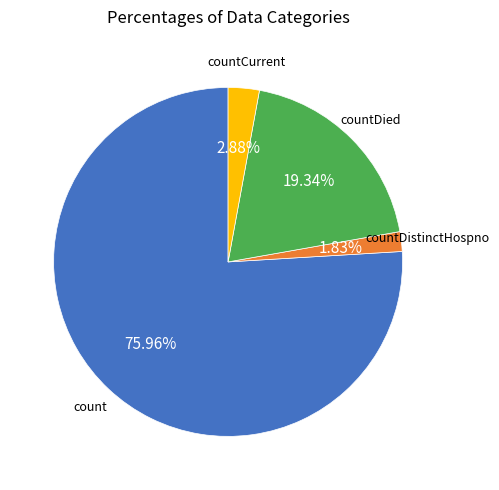

Is there a majority slice in this chart?

Yes